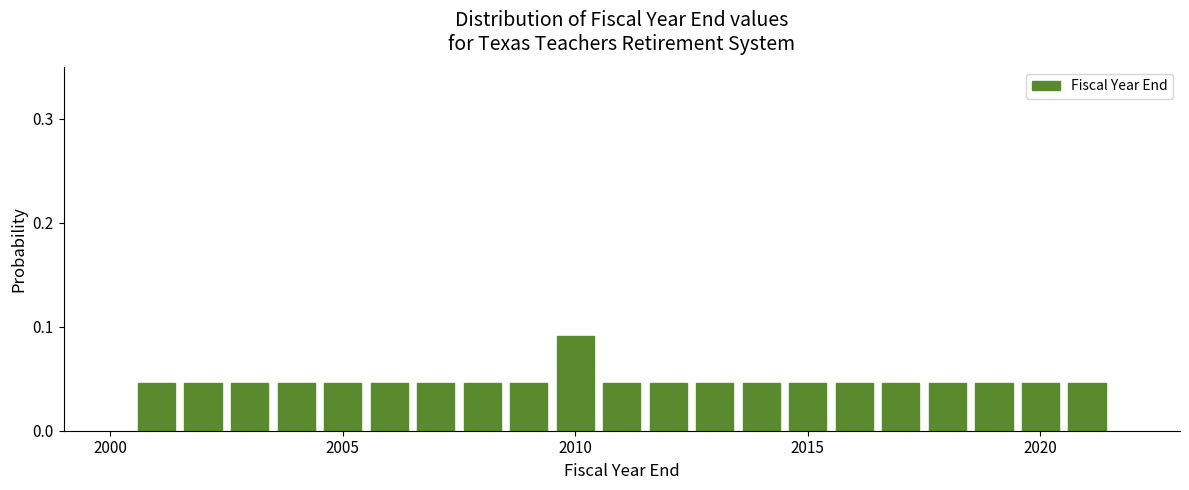

Around what value on the x-axis is the tallest bar? Give the approximate position of its centre, as read against the axis.

2010.0